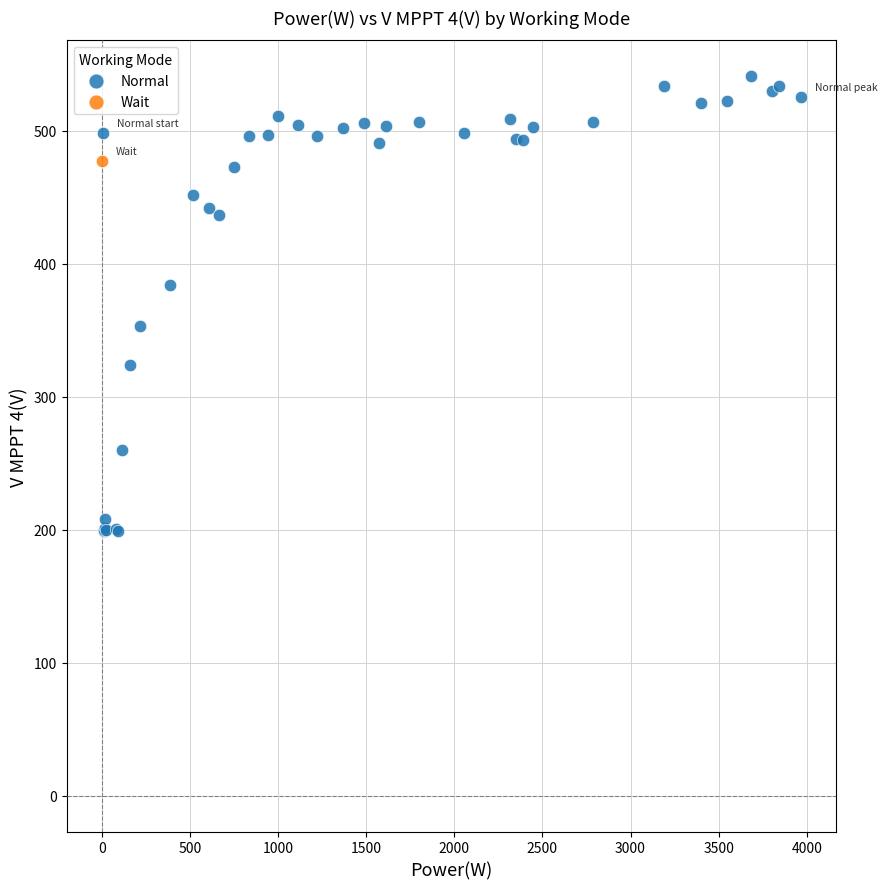

What are all the series names shown in the legend?

Normal, Wait